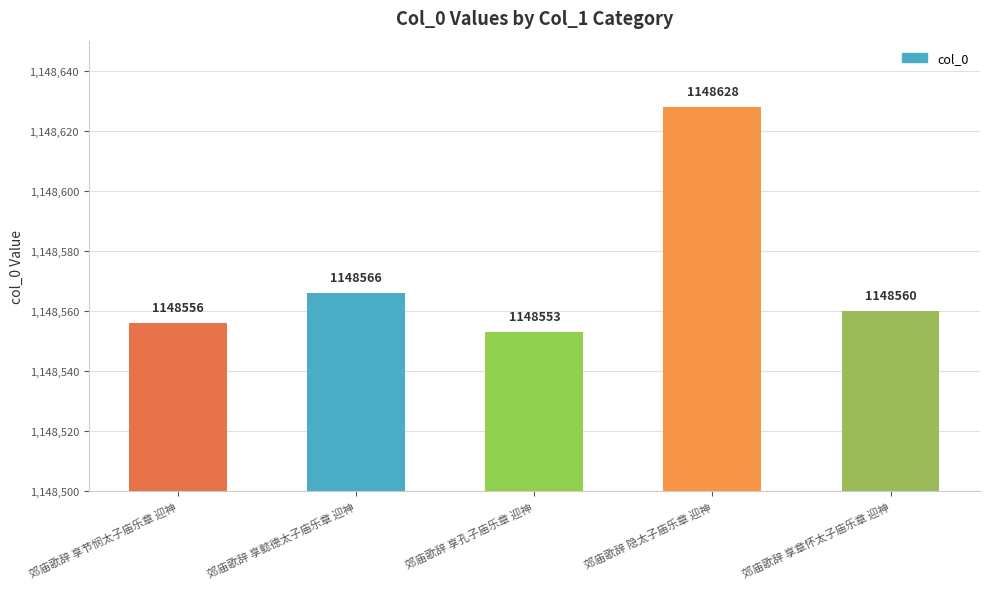

Reading left to right, list all the values displayed in this chart.

郊庙歌辞 享节悯太子庙乐章 迎神=1148556	郊庙歌辞 享懿德太子庙乐章 迎神=1148566	郊庙歌辞 享孔子庙乐章 迎神=1148553	郊庙歌辞 隐太子庙乐章 迎神=1148628	郊庙歌辞 享章怀太子庙乐章 迎神=1148560